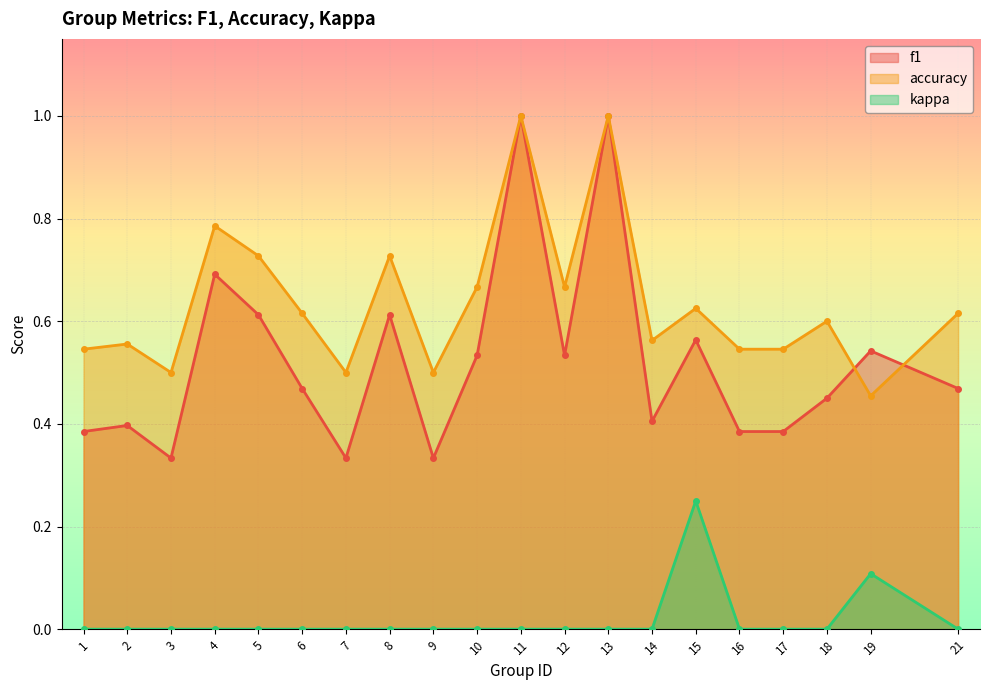

What is the difference between the maximum and minimum values in the accuracy series?

0.5